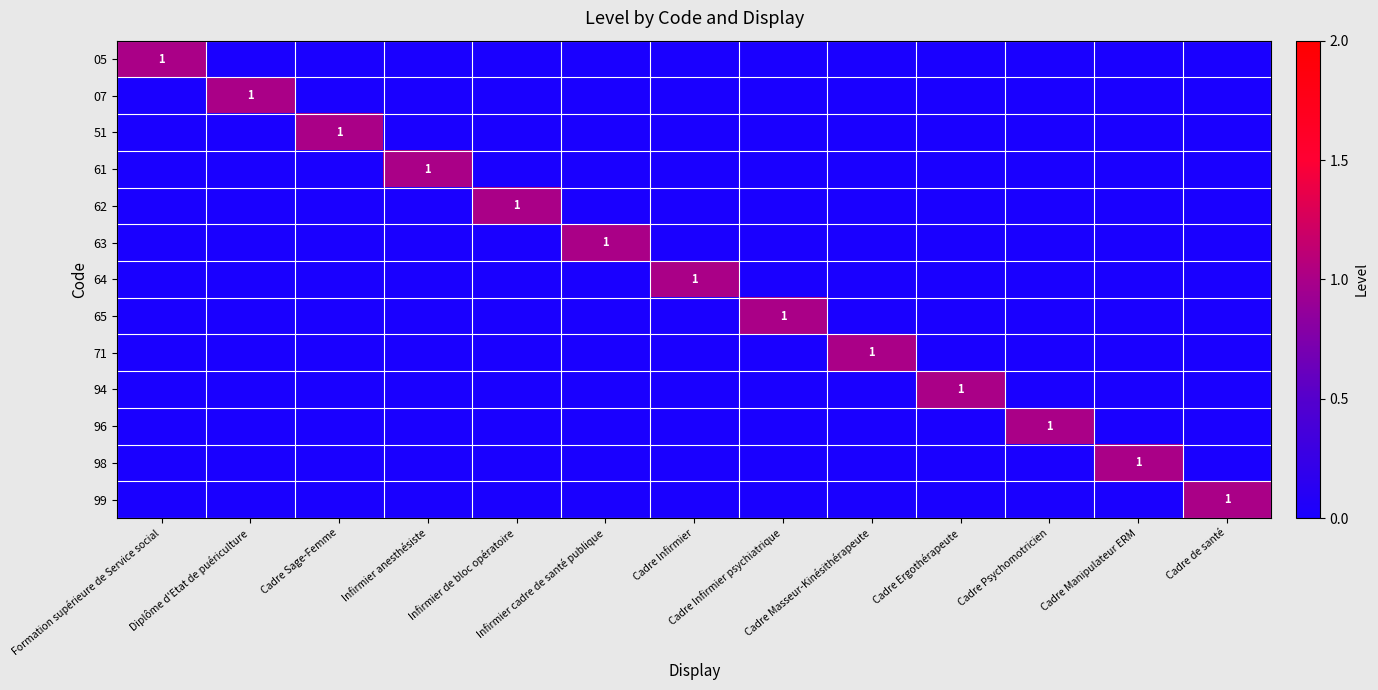

Is the value of 63 at Formation supérieure de Service social greater than the value of 05 at Diplôme d'Etat de puériculture?

No